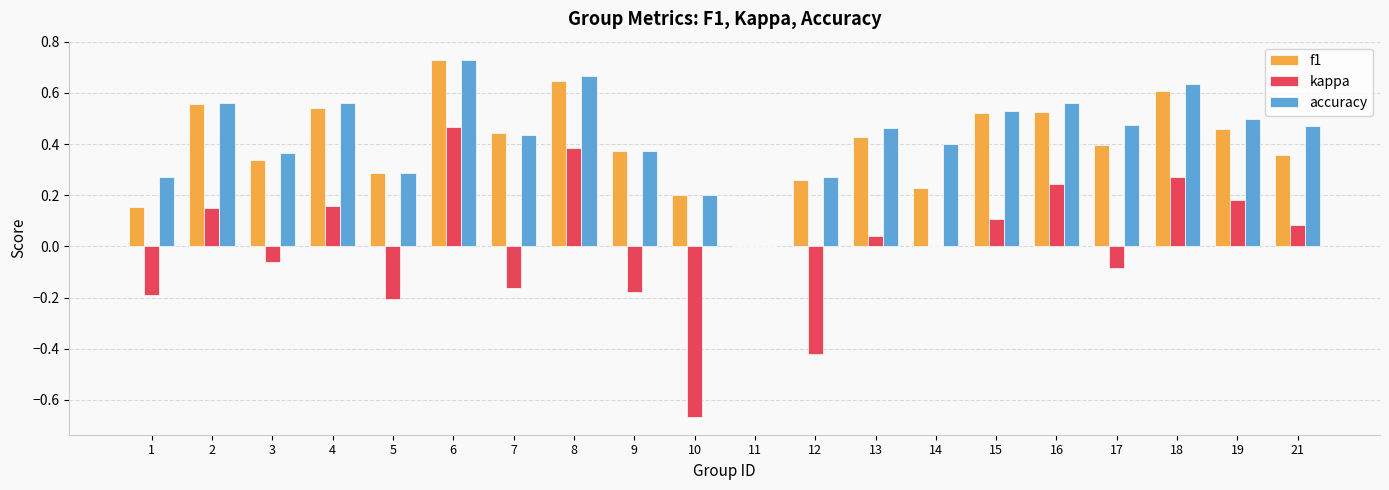

How many groups of bars are there?

20